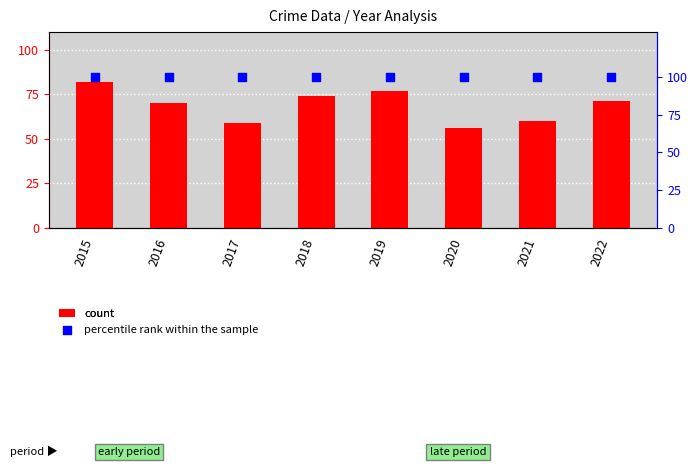

What is the total value across all series at 2019?

177